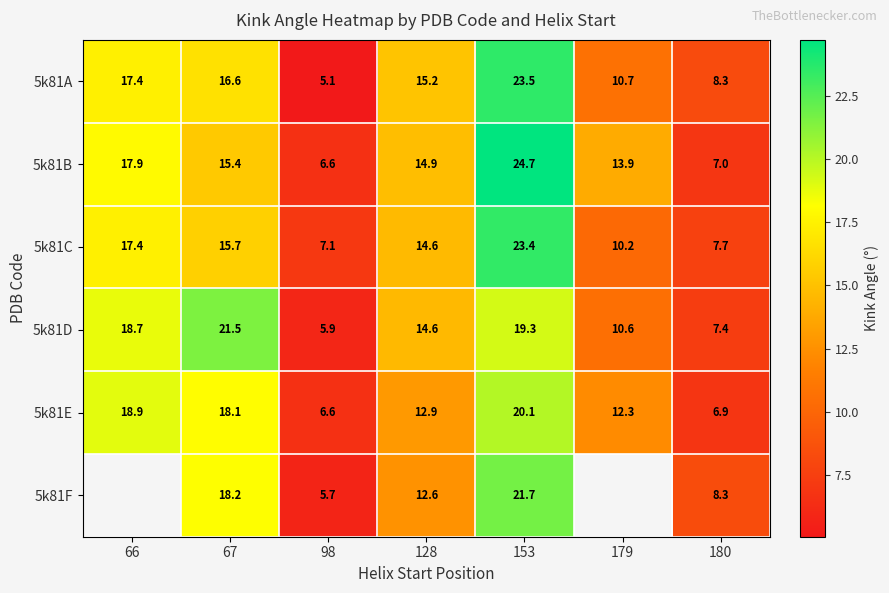

Which has a higher value, 98 or 128?

128